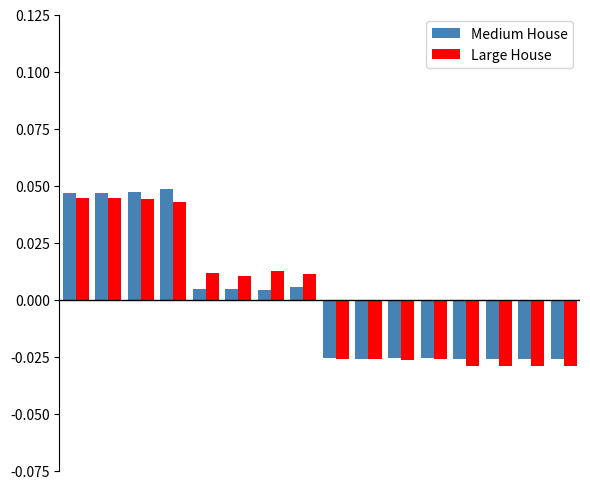

At how many categories does at least one series exceed 0?

8